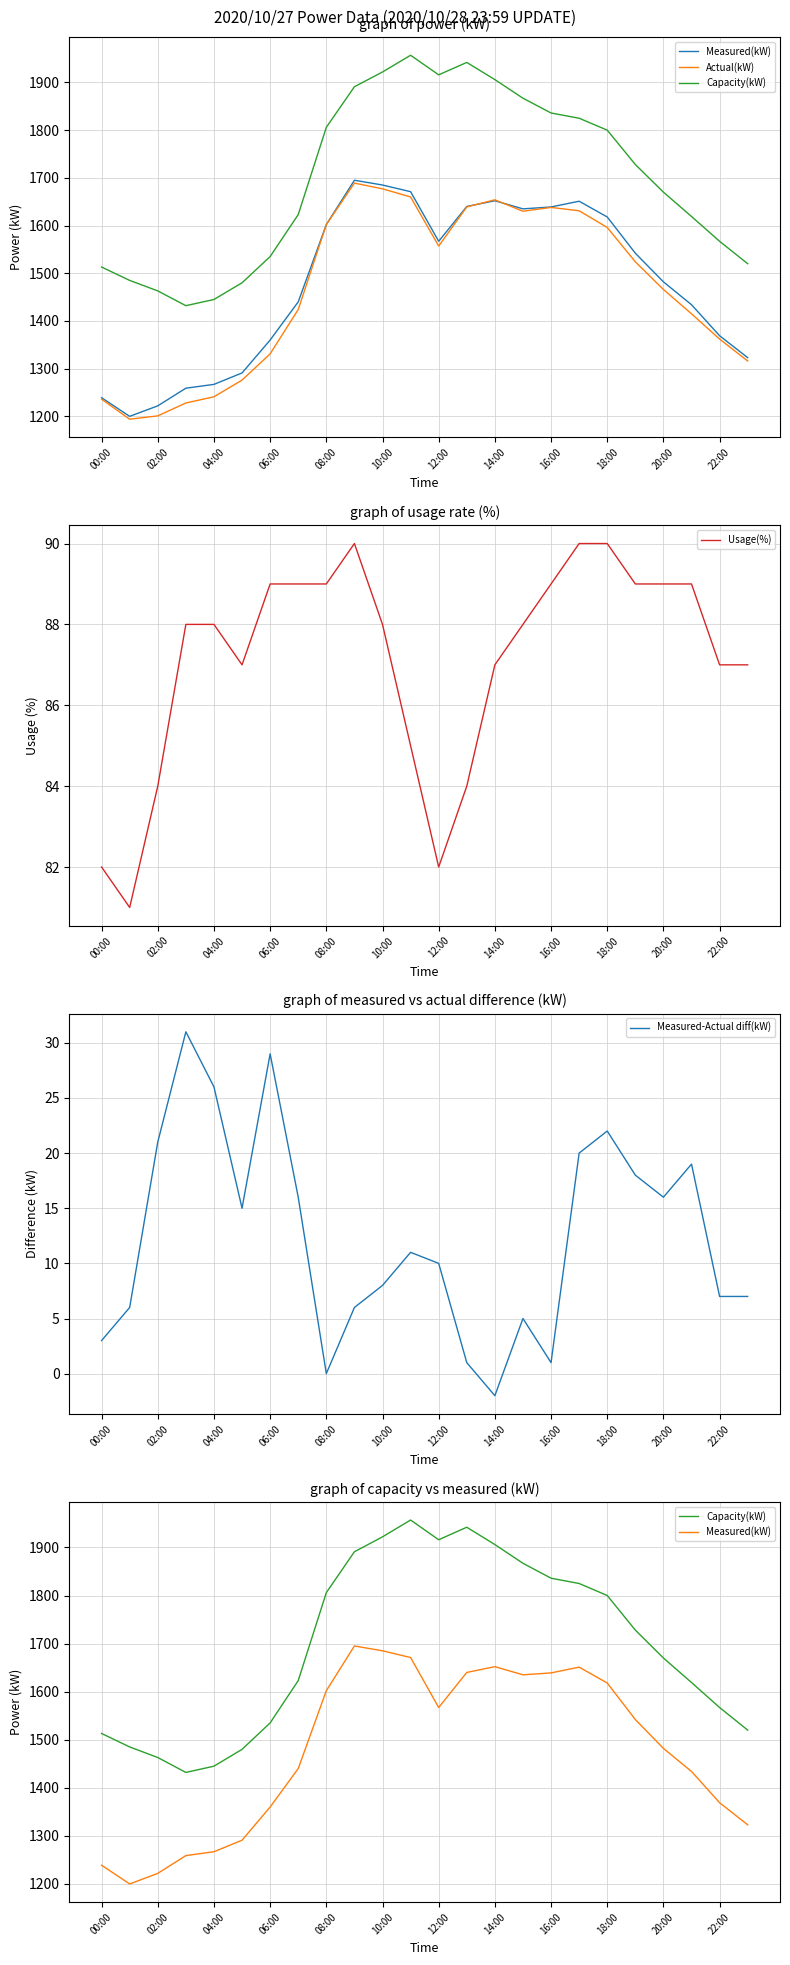

Which category has the lowest value in the Measured-Actual diff(kW) series?

14:00